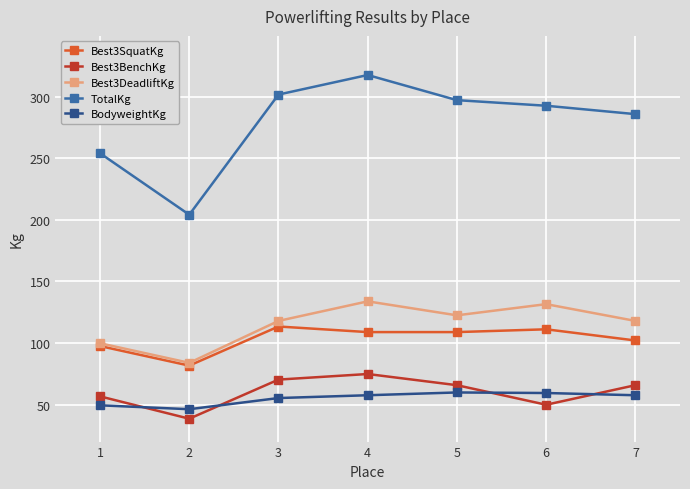

Rank the series by their maximum value, from highest to lowest.

TotalKg, Best3DeadliftKg, Best3SquatKg, Best3BenchKg, BodyweightKg